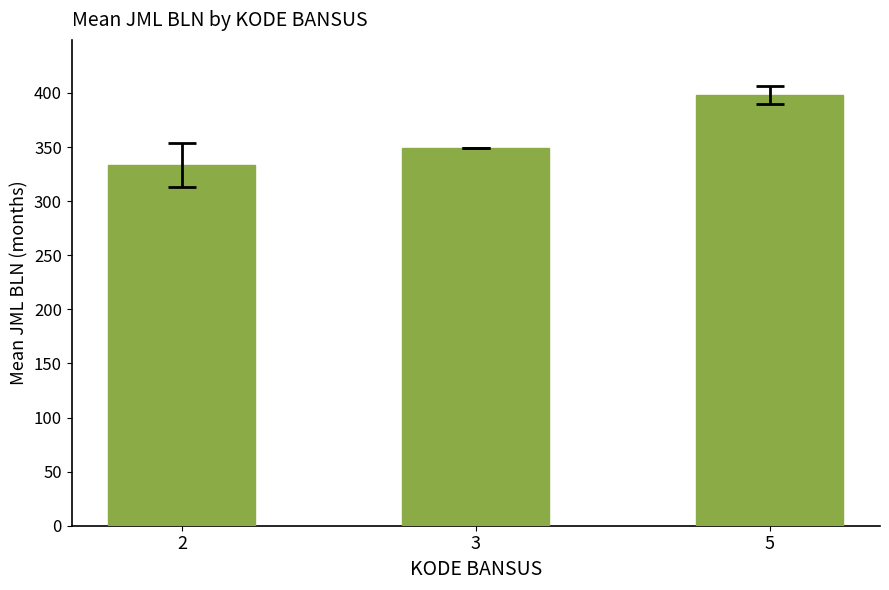

Reading left to right, transcribe all the data shown in this chart.

2=333.6	3=349.0	5=398.2